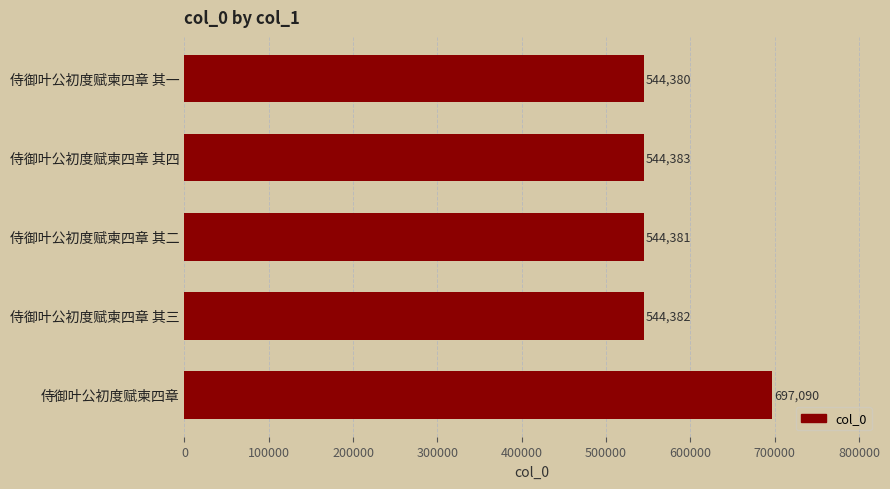

What is the change in value from 侍御叶公初度赋柬四章 其一 to 侍御叶公初度赋柬四章 其二?

+1